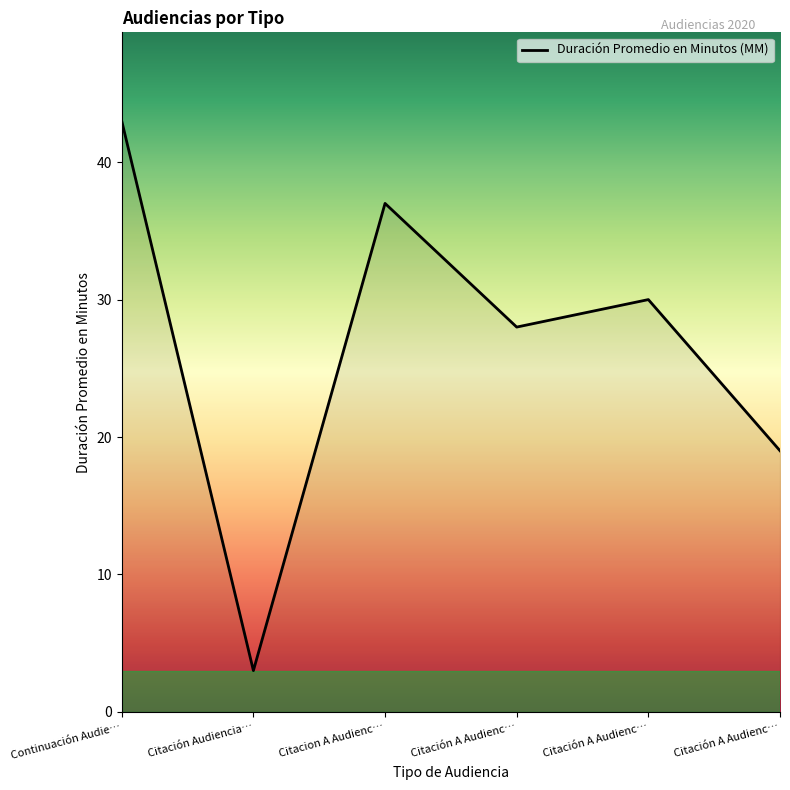

List the labels in order of value, smallest first.

Citación Audiencia…, Citación A Audienc…, Citación A Audienc…, Citación A Audienc…, Citacion A Audienc…, Continuación Audie…